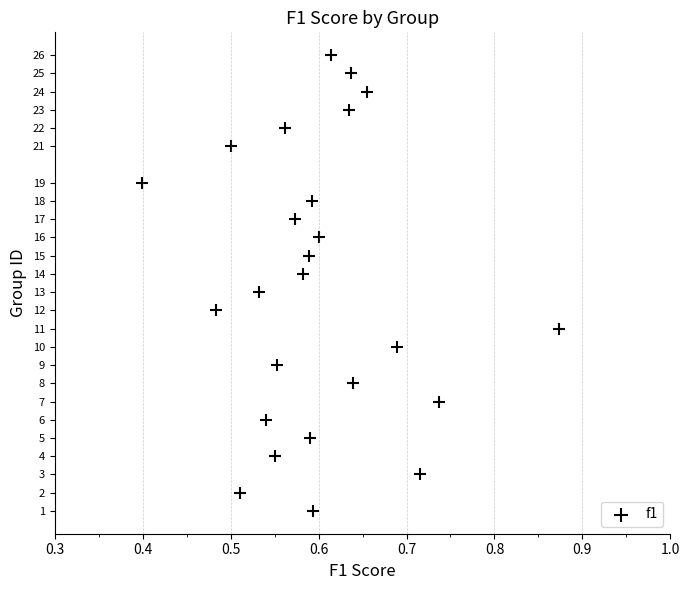

What is the range of Y values (max minus min)?

25